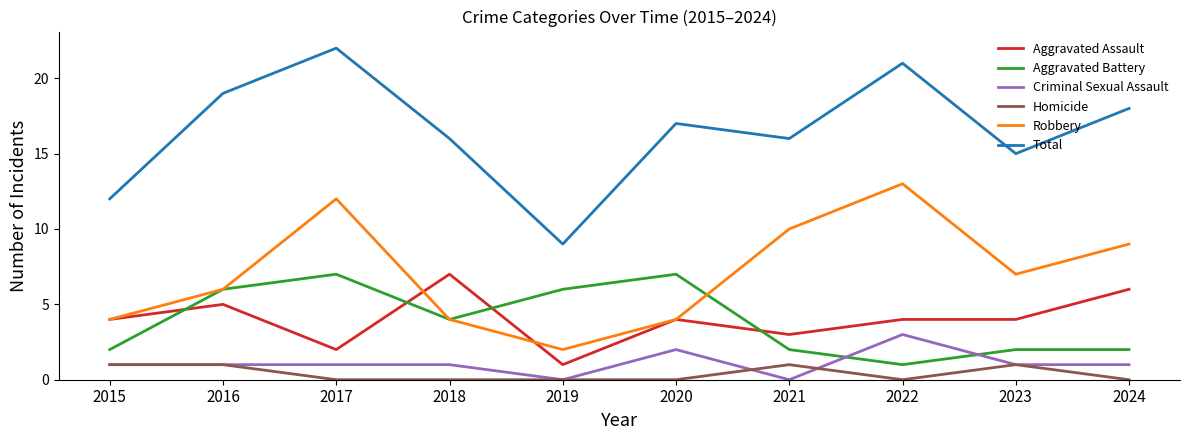

How many categories are shown in the chart?

10